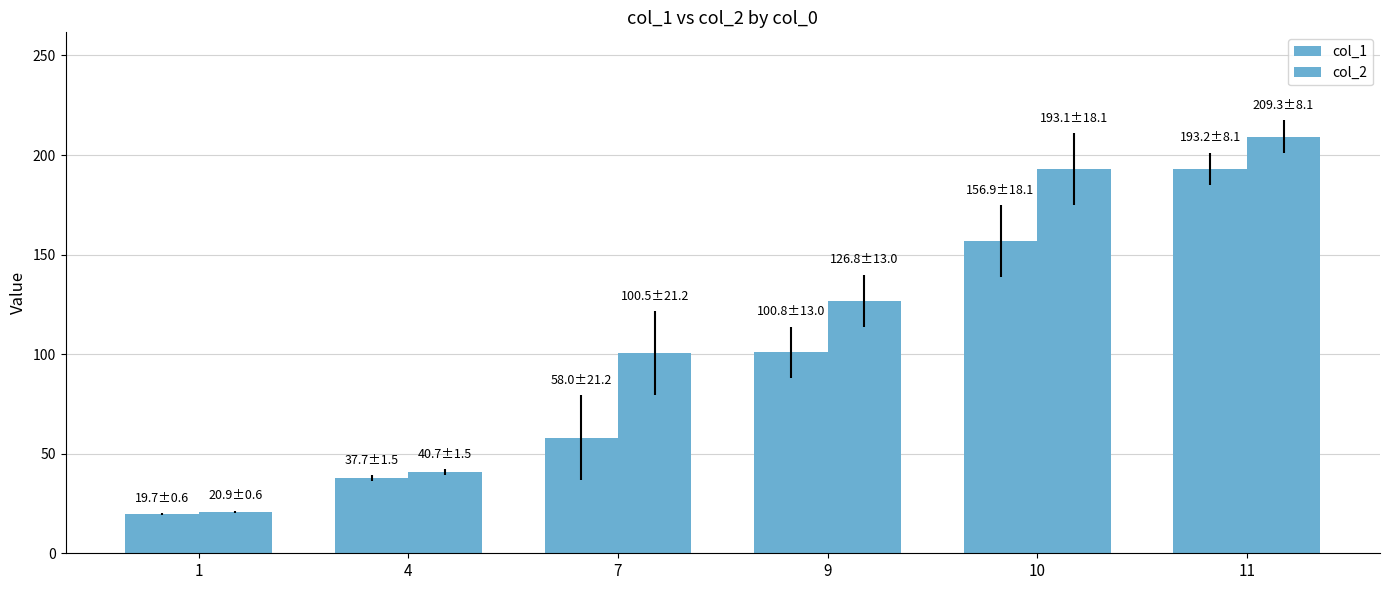

How many bars are there in each group?

2